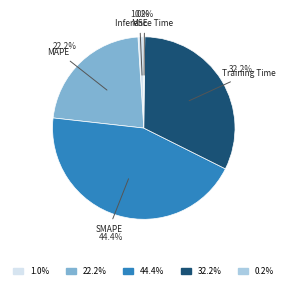

Is there a majority slice in this chart?

No